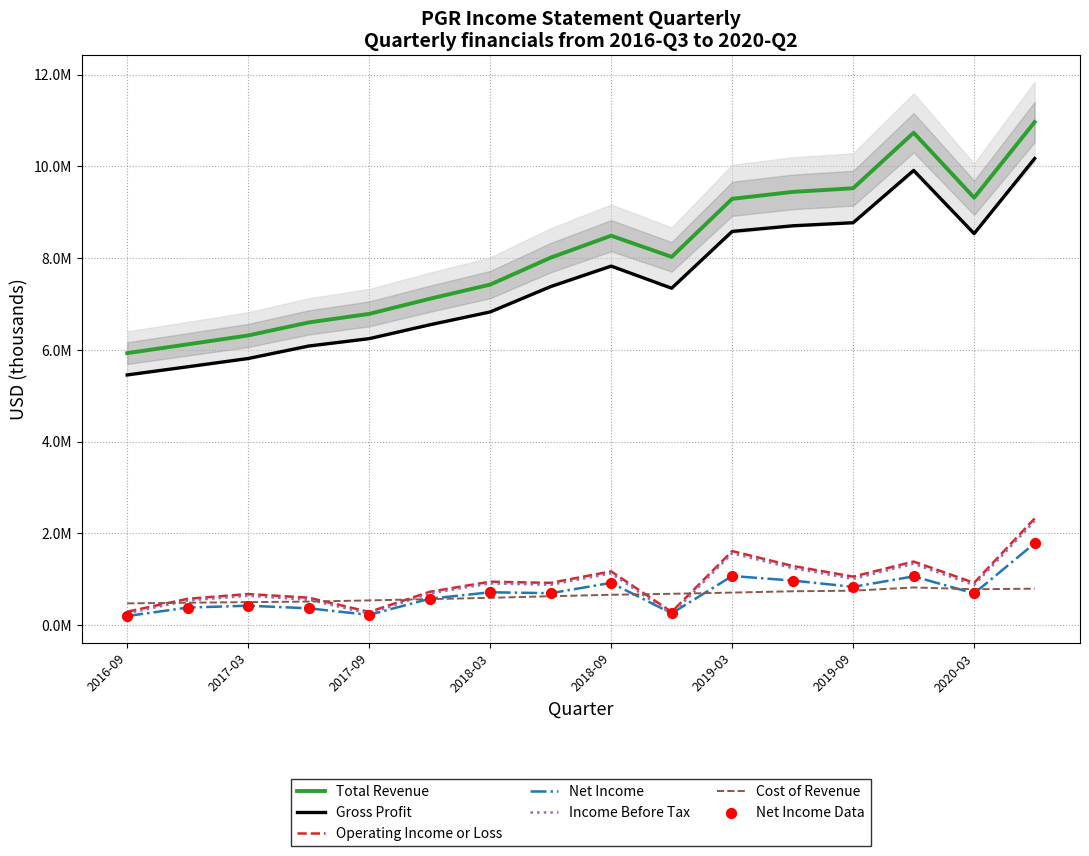

Which series contains the highest Y value?

Total Revenue